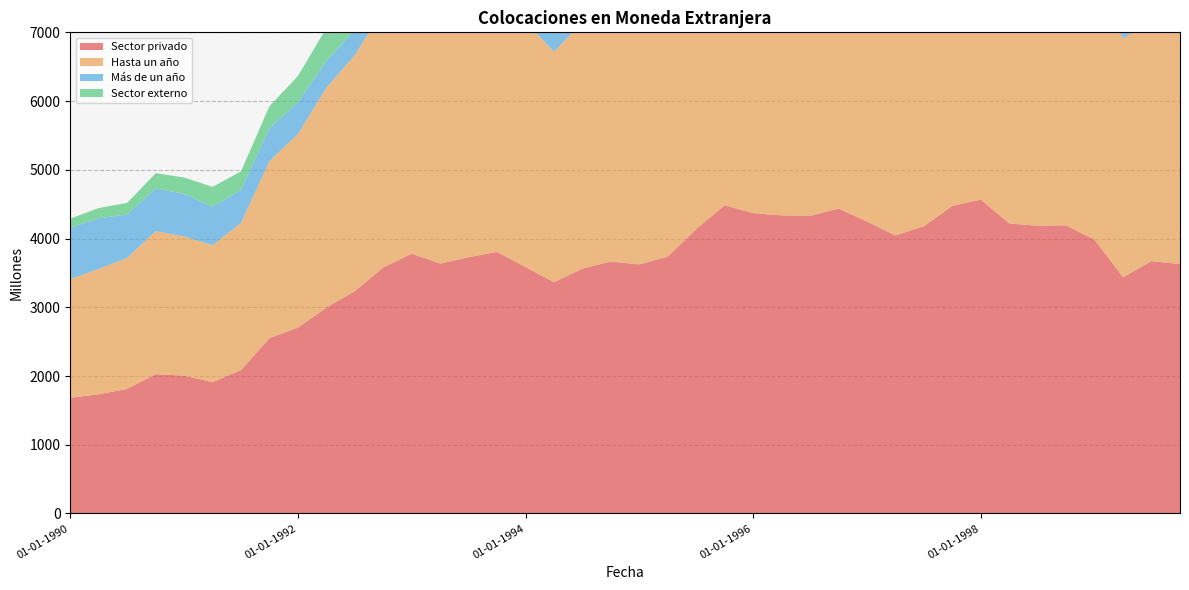

Reading right to left, what are all the values shown in this chart?

Sector privado: 3628	3672	3437	3980	4192	4185	4220	4566	4476	4179	4046	4248	4436	4328	4337	4369	4483	4138	3737	3623	3665	3564	3364	3585	3806	3728	3636	3780	3580	3234	2996	2703	2551	2086	1911	2005	2027	1812	1735	1683
Hasta un año: 3764	3498	3474	3828	4012	3956	4033	4313	4271	4048	3965	4135	4366	4288	4345	4449	4563	4249	3830	3698	3728	3583	3356	3566	3768	3808	3788	3942	3754	3435	3199	2818	2575	2142	1992	2026	2080	1906	1824	1727
Más de un año: 972	933	850	764	733	703	621	577	520	431	361	372	366	387	366	362	342	330	334	337	323	336	338	361	365	353	301	307	339	369	388	462	477	479	561	619	622	632	736	747
Sector externo: 895	551	642	508	493	386	392	285	278	266	244	213	251	310	335	384	372	402	386	353	341	304	284	273	276	343	381	428	419	440	480	382	322	270	288	238	221	169	149	133